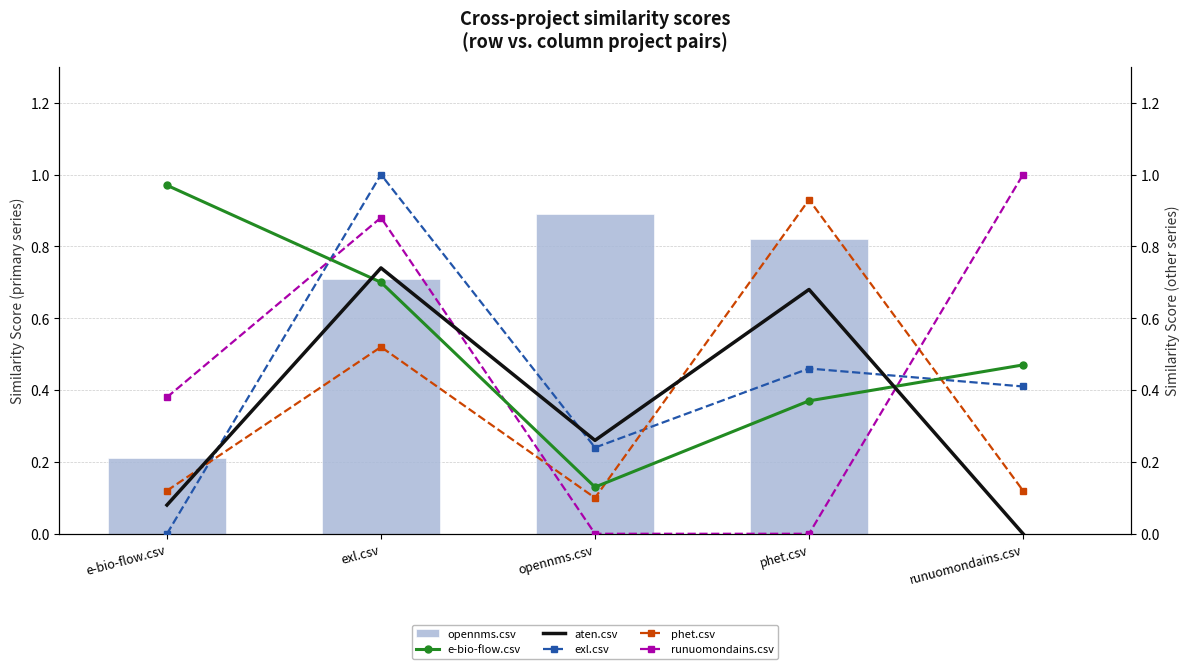

Is the value of aten.csv at phet.csv greater than the value of exl.csv at e-bio-flow.csv?

Yes